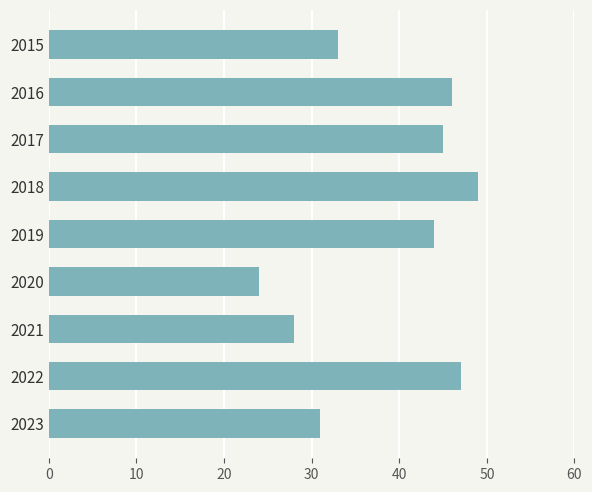

What is the difference between the second highest and minimum values?

23